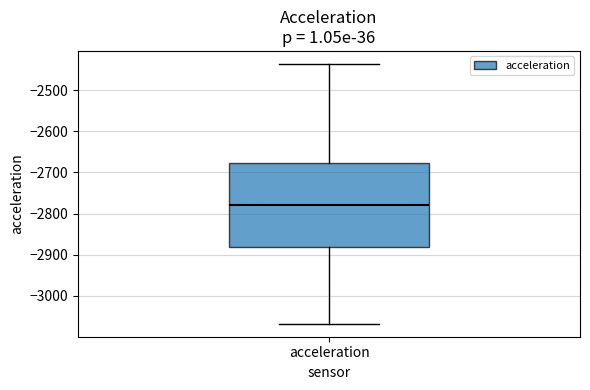

Where does the lower whisker of the box for acceleration end on the y-axis? The values are not printed on the chart, so give them approximately, as read against the axis.

-3070